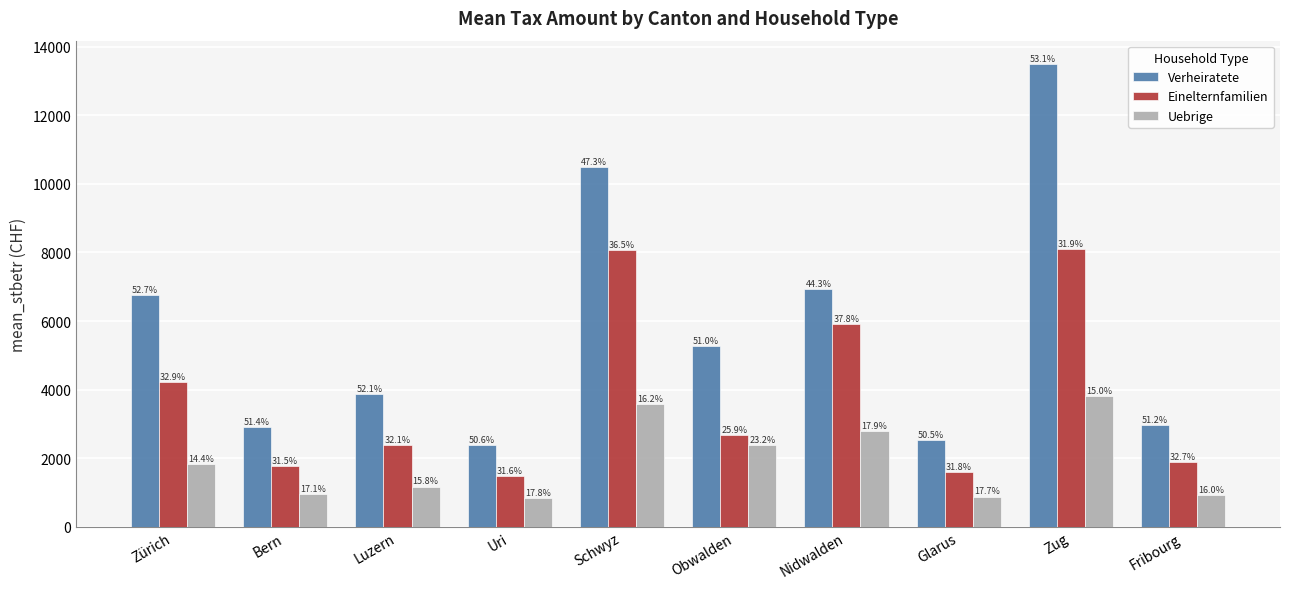

What are all the series names shown in the legend?

Verheiratete, Einelternfamilien, Uebrige